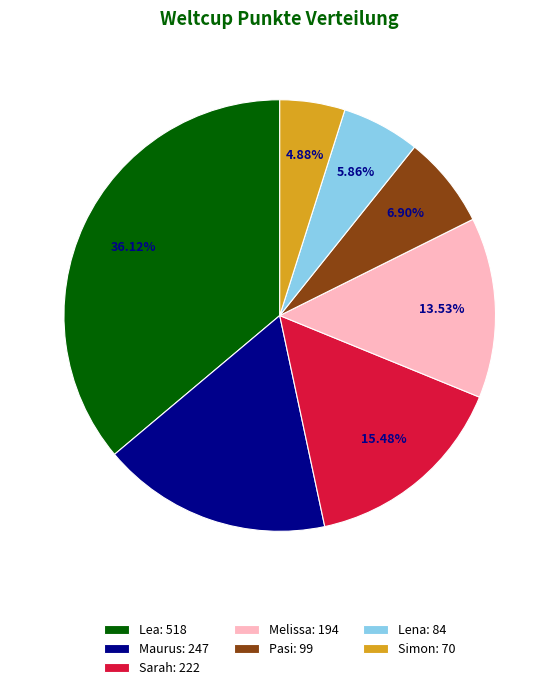

To the nearest percent, what portion does Maurus represent?

17%